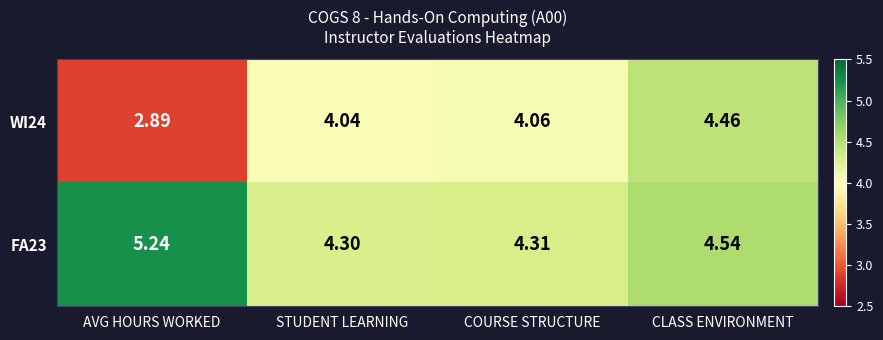

How many distinct data groups are displayed?

2